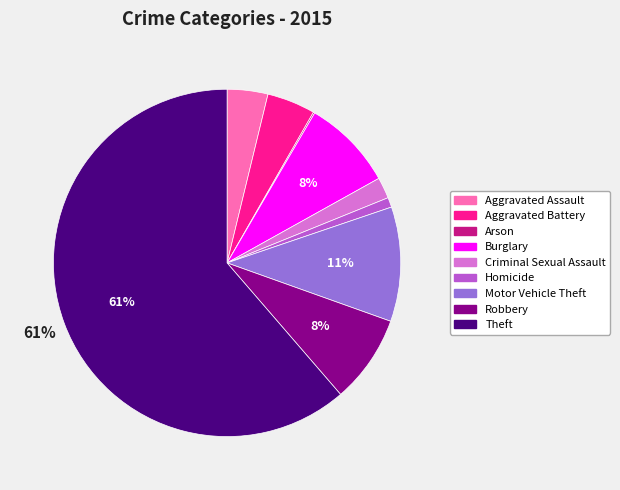

Which slice represents more than half of the pie?

Theft